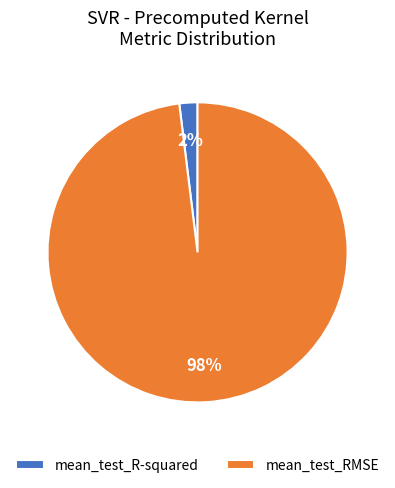

Combined, do mean_test_R-squared and mean_test_RMSE account for over 50%?

Yes